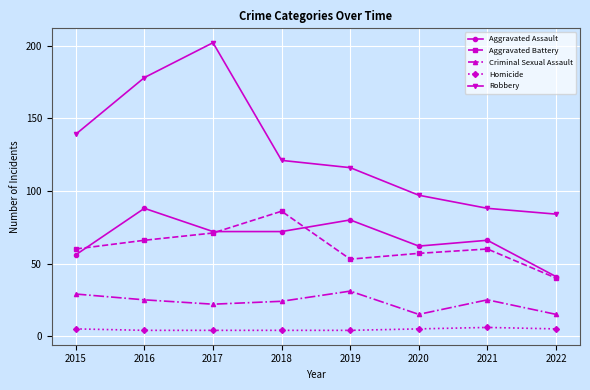

How many values in the Criminal Sexual Assault series are below 25?

4